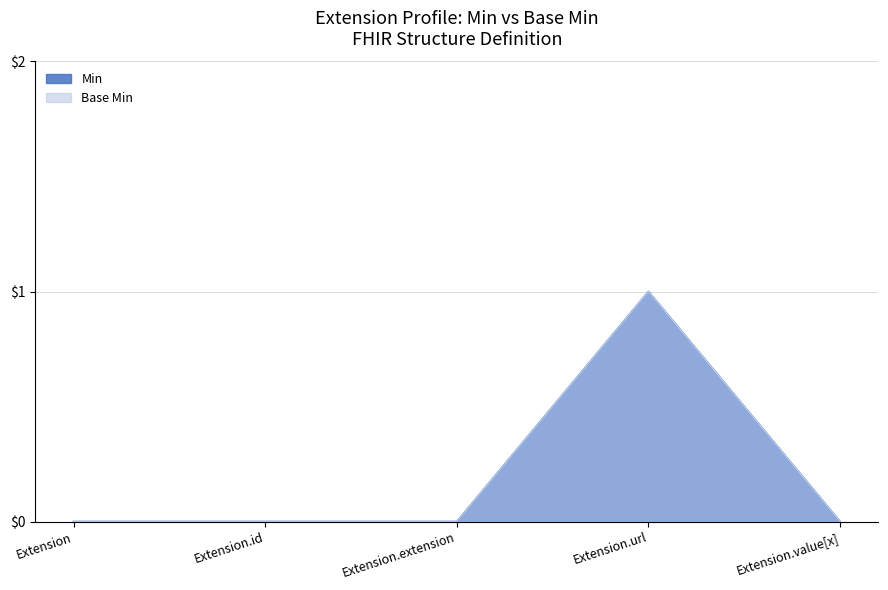

At how many categories does at least one series exceed 0?

1